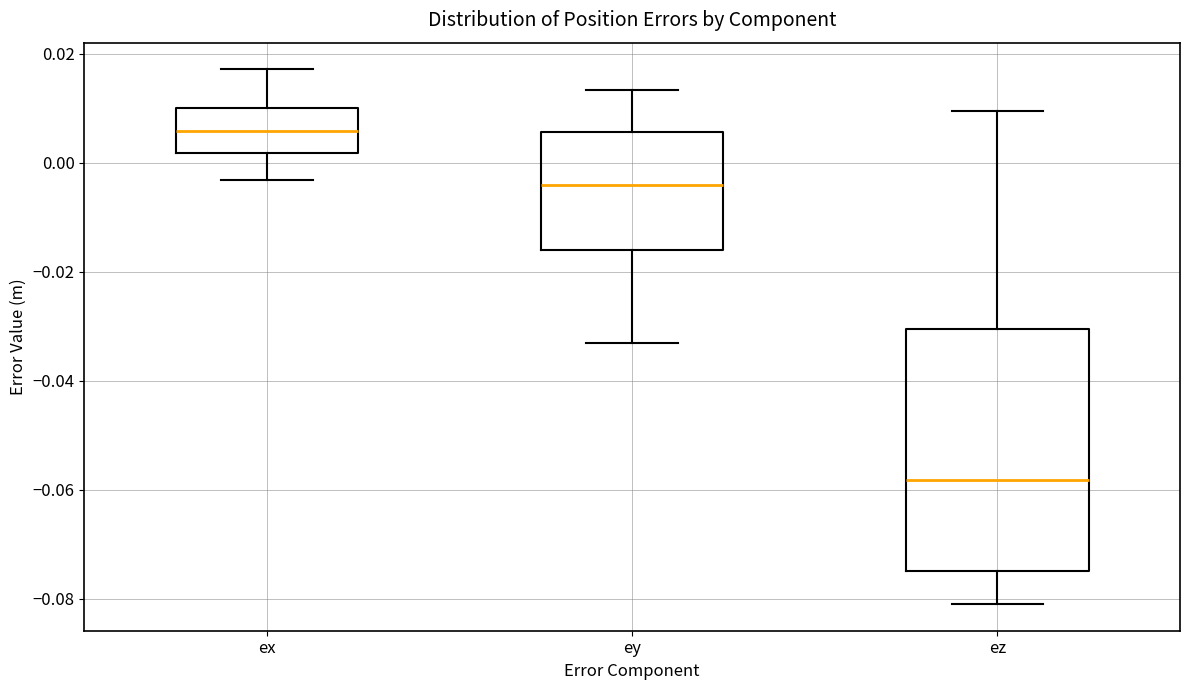

Reading left to right, transcribe this box plot: for each box, give where its median line is, the range the box spans, and where its two whiskers end, as read against the y-axis. The values are not printed on the chart, so give them approximately, as read against the axis.

ex: median 0.006, box 0.002 to 0.010, whiskers -0.004 to 0.018
ey: median -0.004, box -0.016 to 0.006, whiskers -0.034 to 0.014
ez: median -0.058, box -0.074 to -0.030, whiskers -0.080 to 0.010